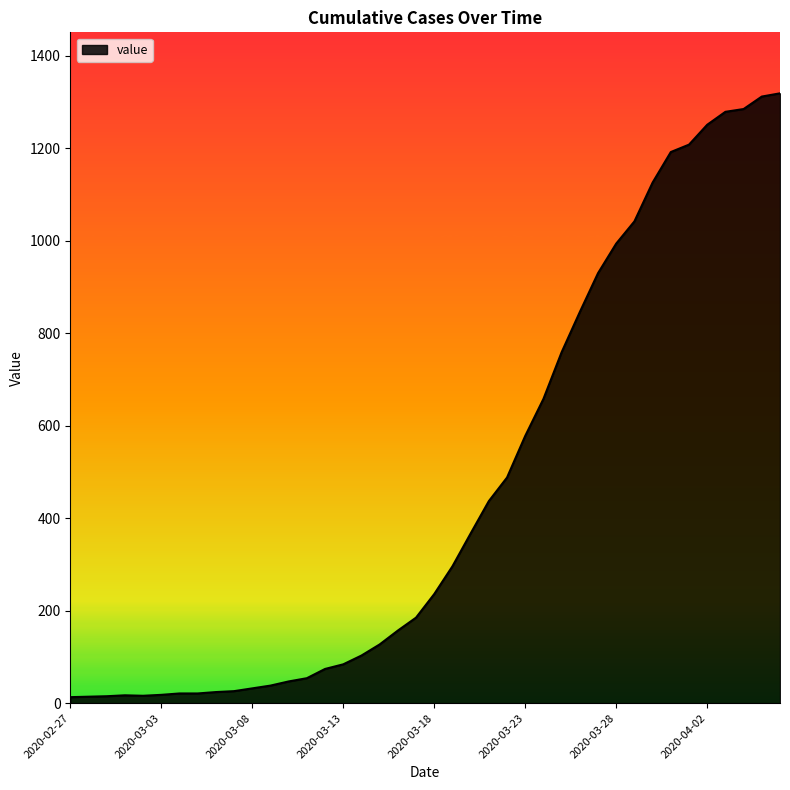

What is the difference between the maximum and minimum values?

1306